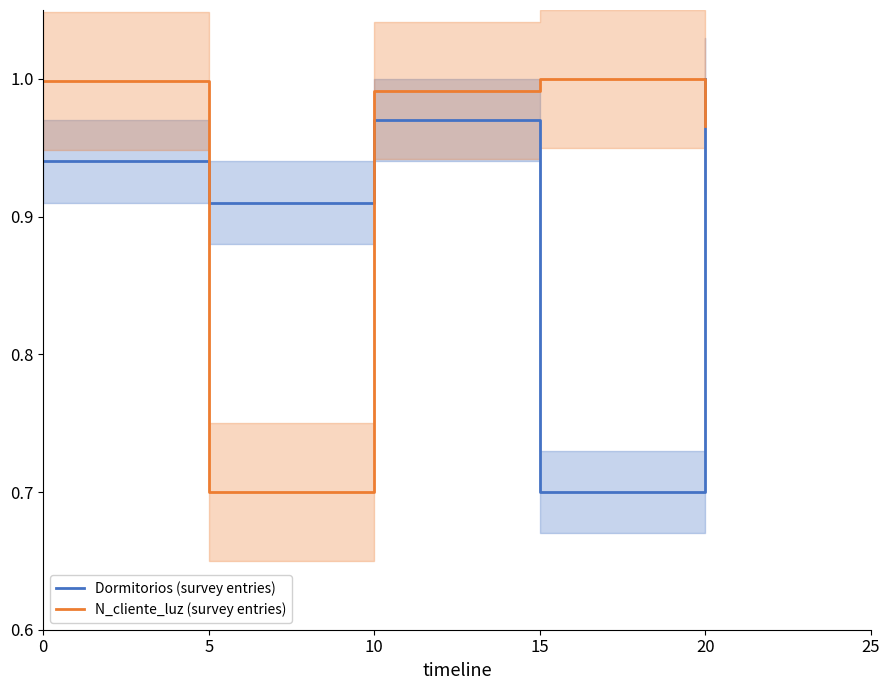

True or false: Dormitorios (survey entries) has a value of 0.4 at 0.

False